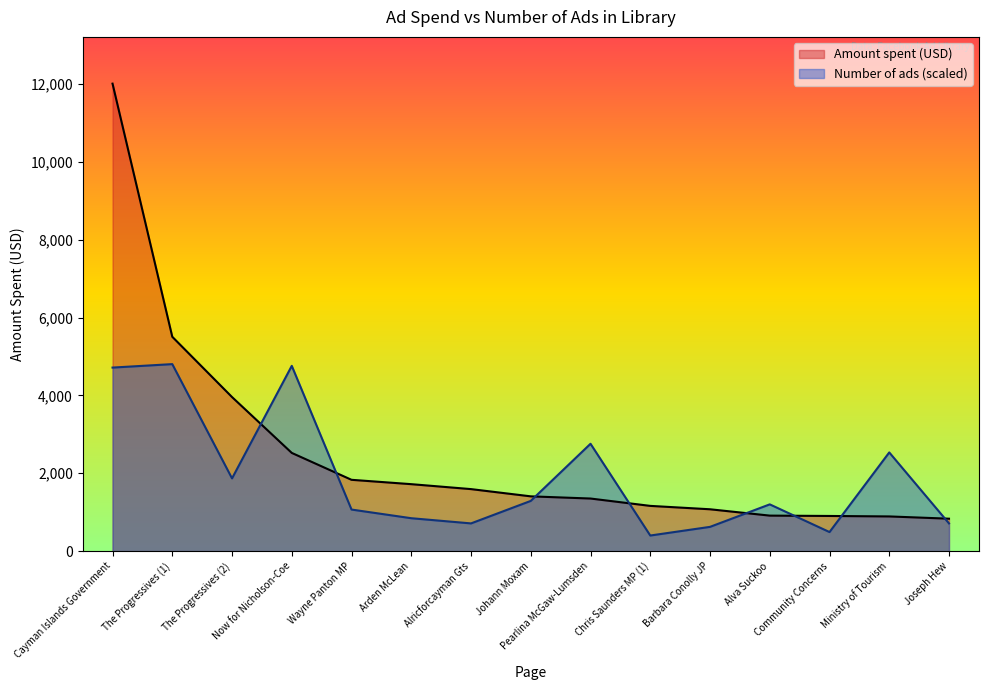

At Cayman Islands Government, list the series in order from smallest to largest.

Number of ads (scaled), Amount spent (USD)